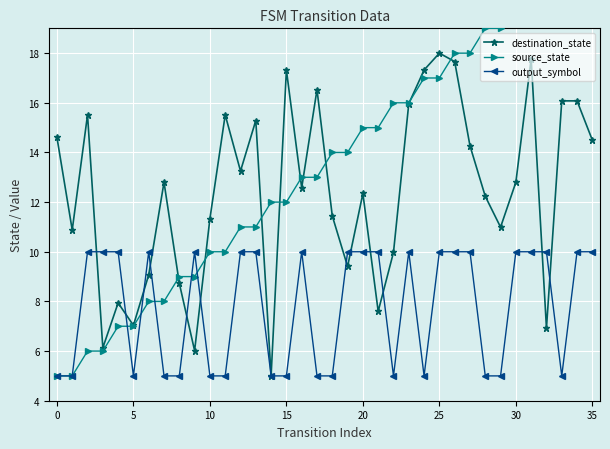

Which series has the largest range (max minus min)?

source_state